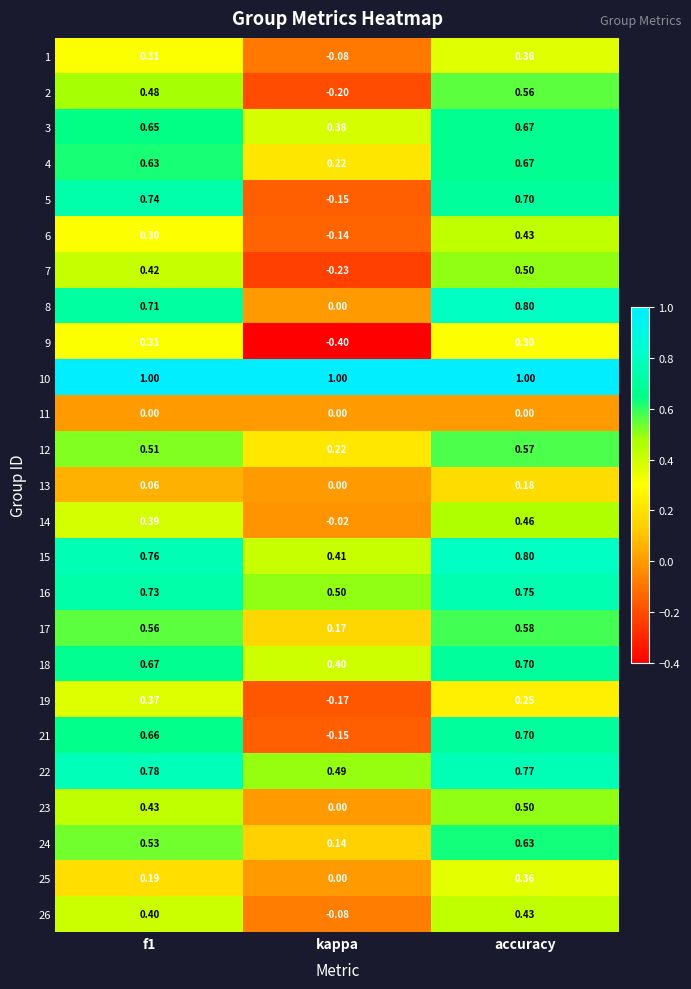

At which category is the sum across all series the highest?

accuracy